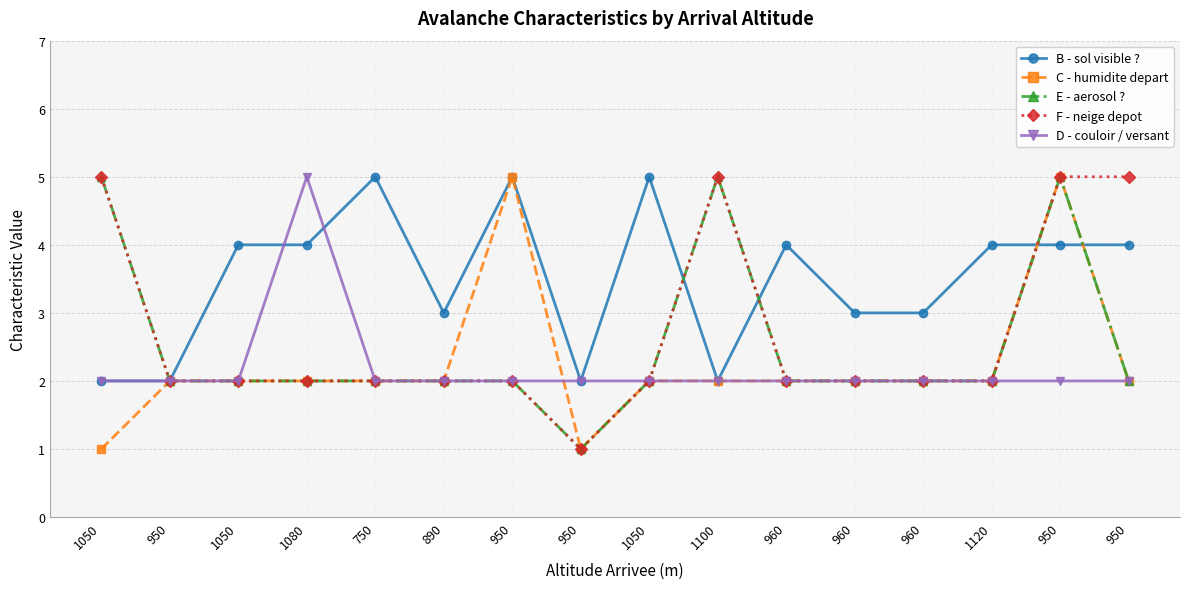

What are all the series names shown in the legend?

B - sol visible ?, C - humidite depart, E - aerosol ?, F - neige depot, D - couloir / versant